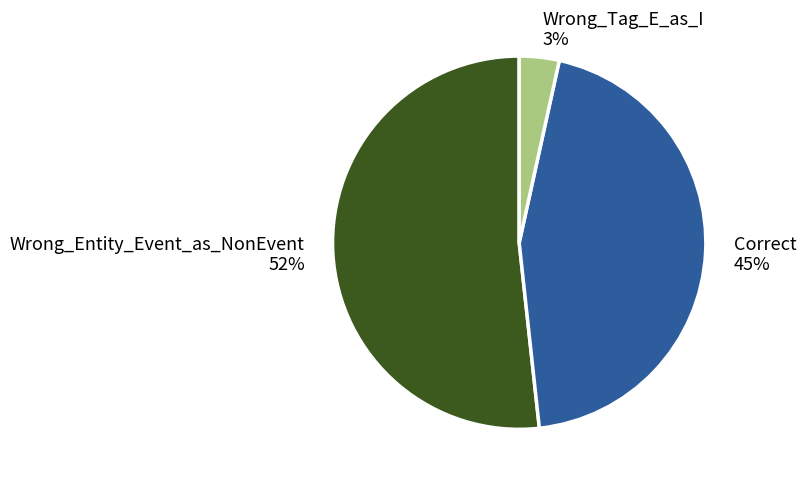

Rank the categories by value from highest to lowest.

Wrong_Entity_Event_as_NonEvent, Correct, Wrong_Tag_E_as_I